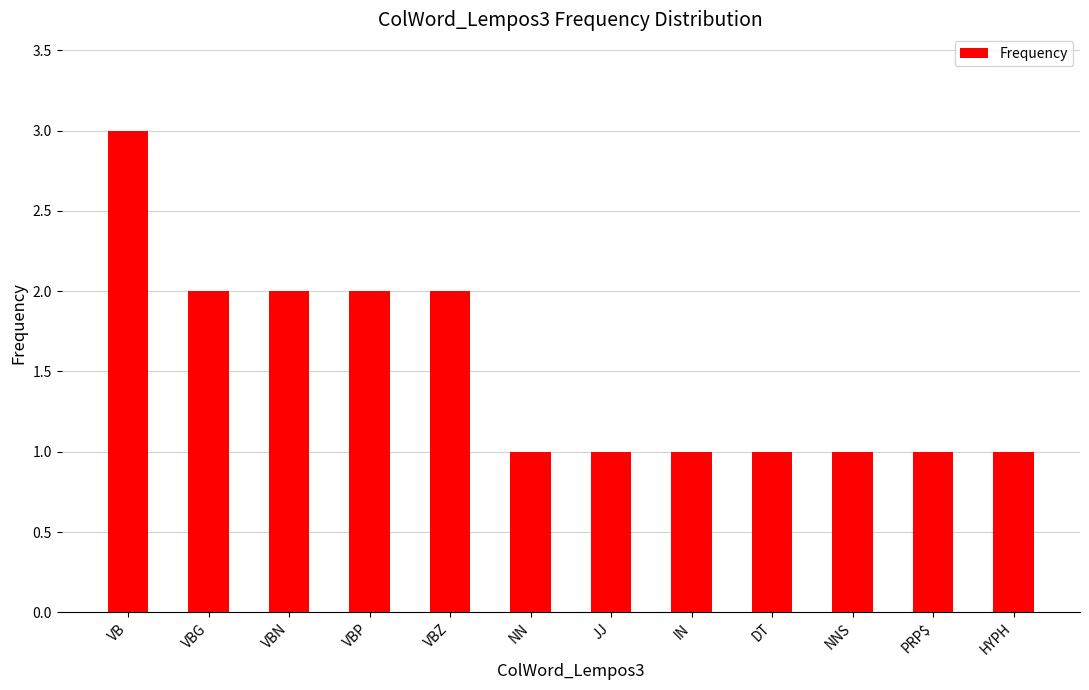

How many series are shown in this chart?

1